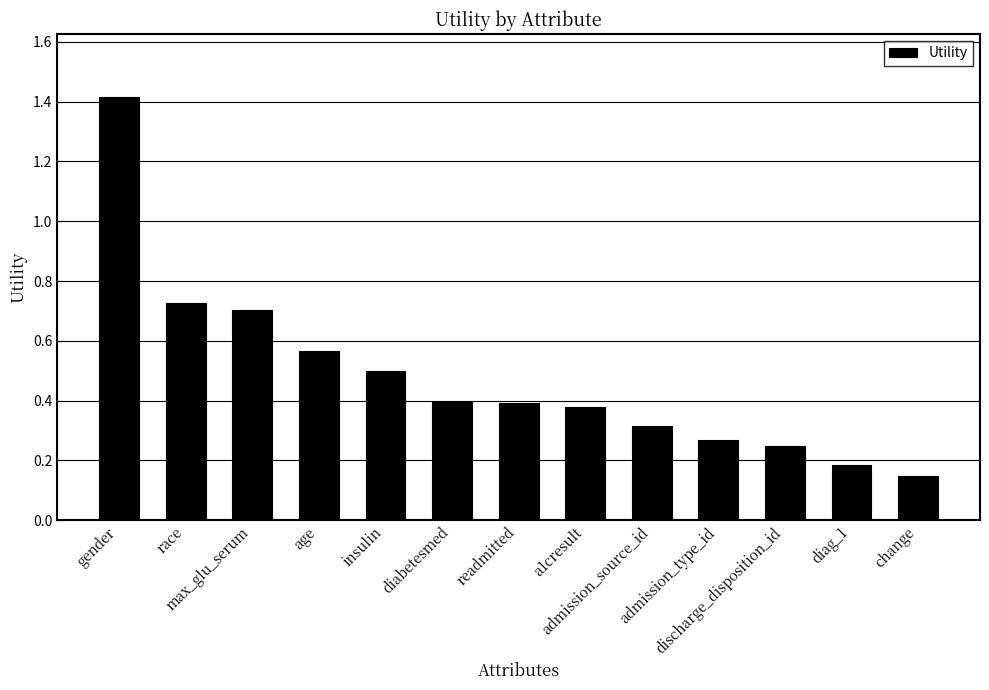

What is the sum of all values?

6.2